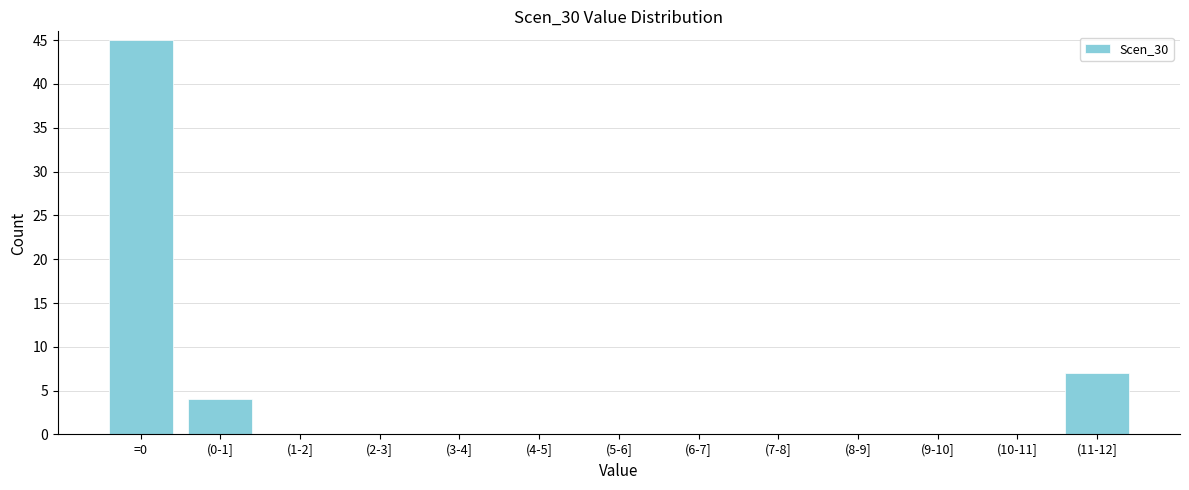

Reading left to right, extract all data points from this chart.

=0=45	(0-1]=4	(1-2]=0	(2-3]=0	(3-4]=0	(4-5]=0	(5-6]=0	(6-7]=0	(7-8]=0	(8-9]=0	(9-10]=0	(10-11]=0	(11-12]=7